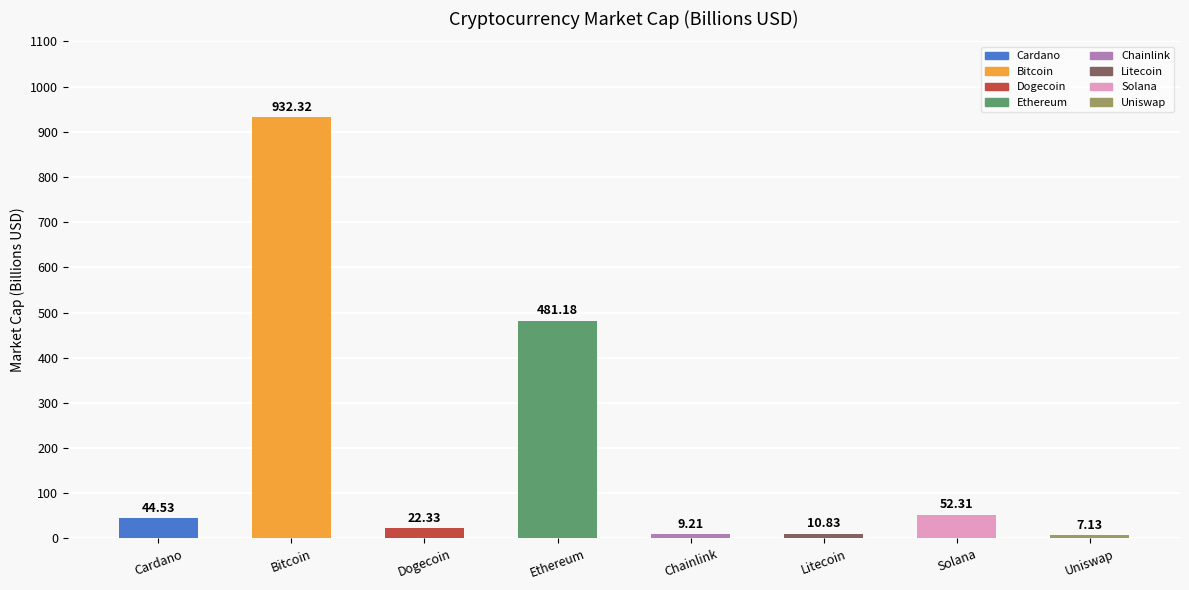

Which has a higher value, Chainlink or Litecoin?

Litecoin